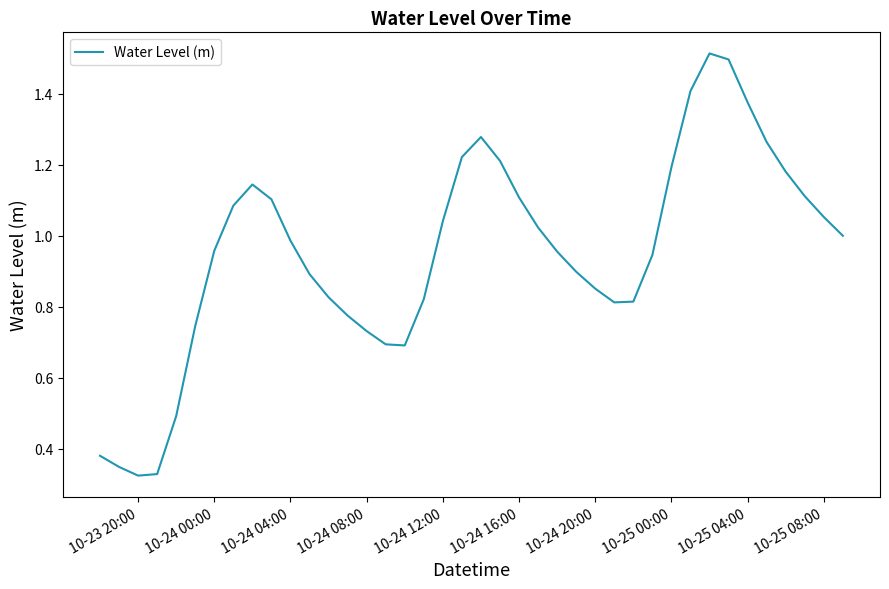

What is the average value?

1.0